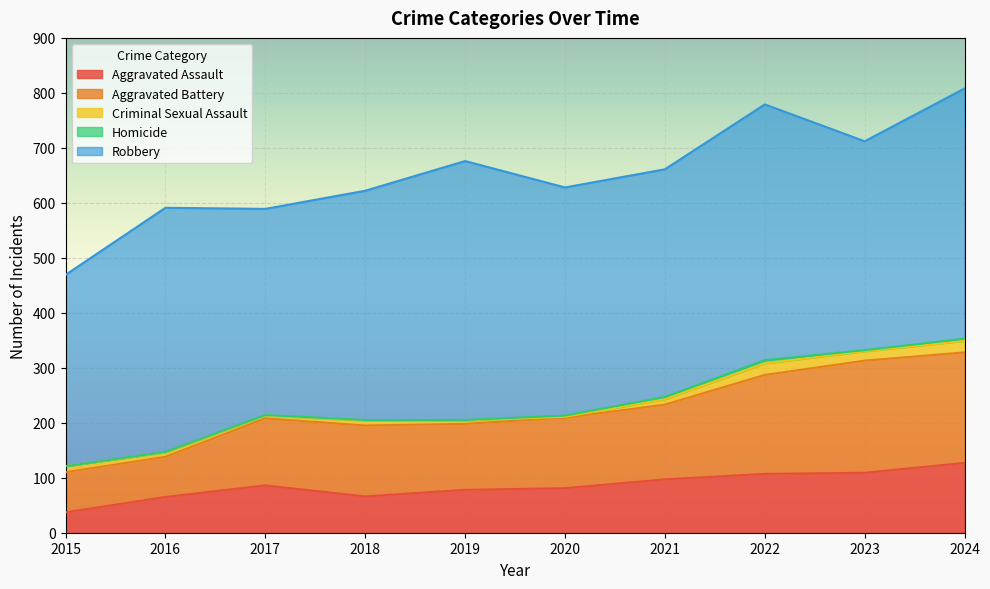

What is the total value across all series at 2017?

589